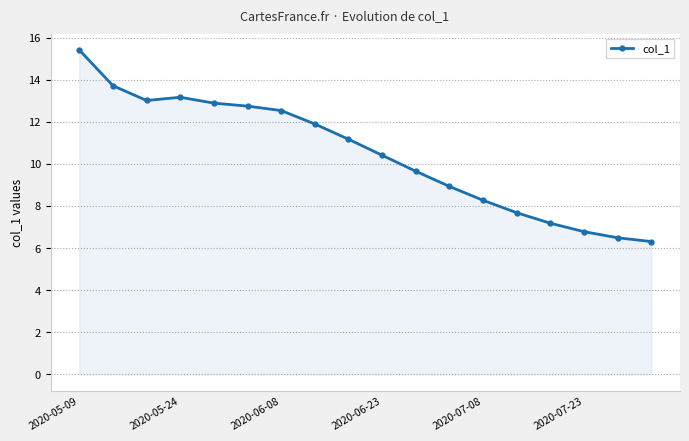

What is the average value?

10.5